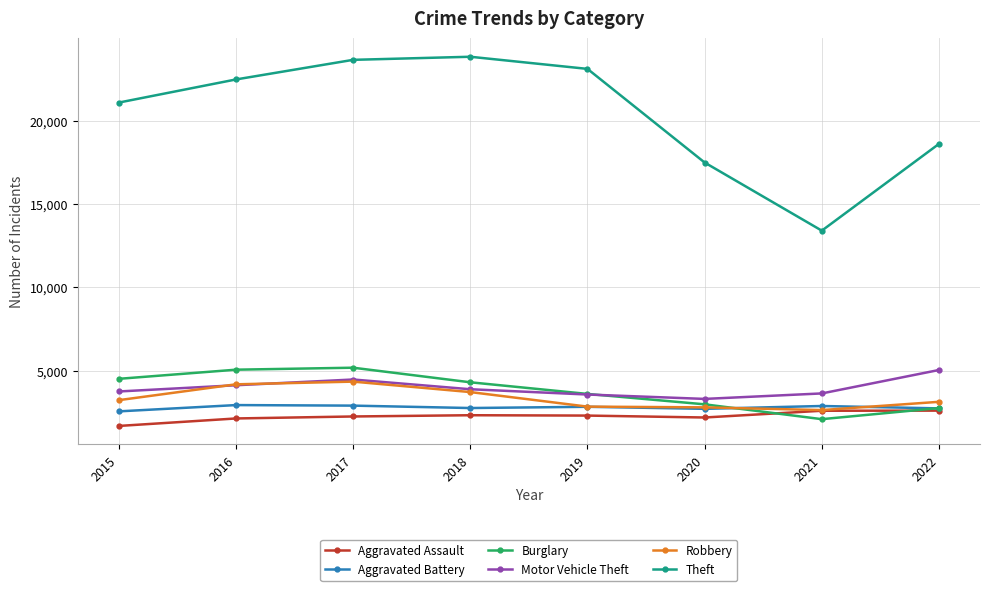

Read the Aggravated Battery value at 2020, to the nearest 5.

2710